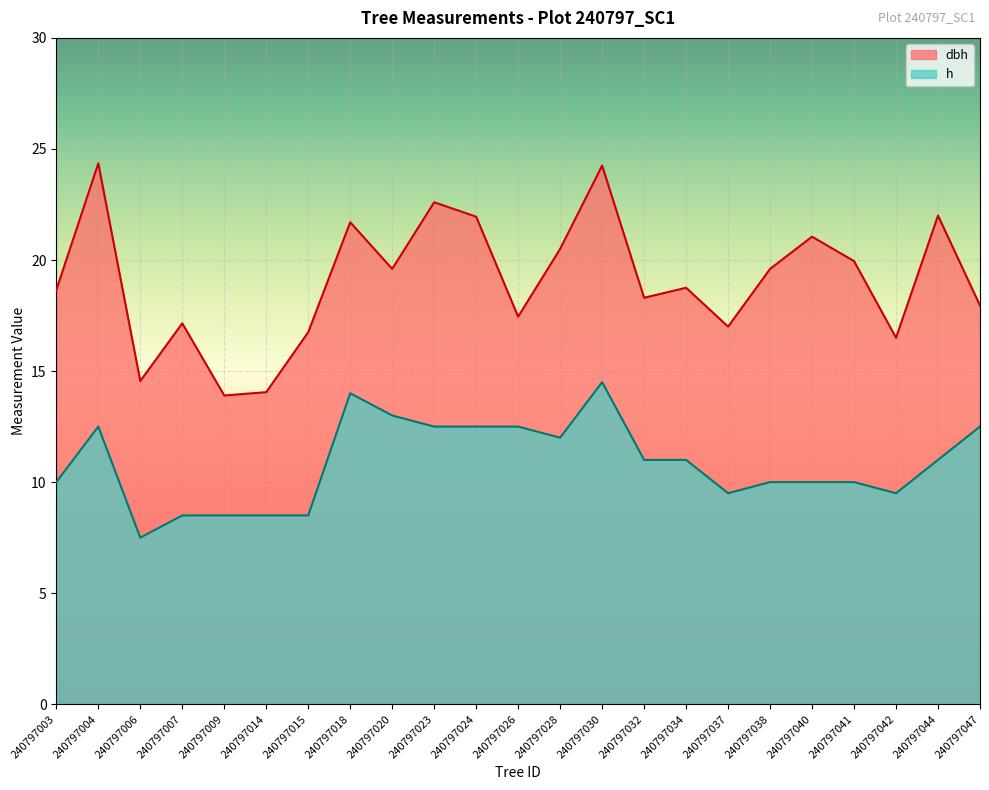

Which has a higher value, 240797044 or 240797007?

240797044